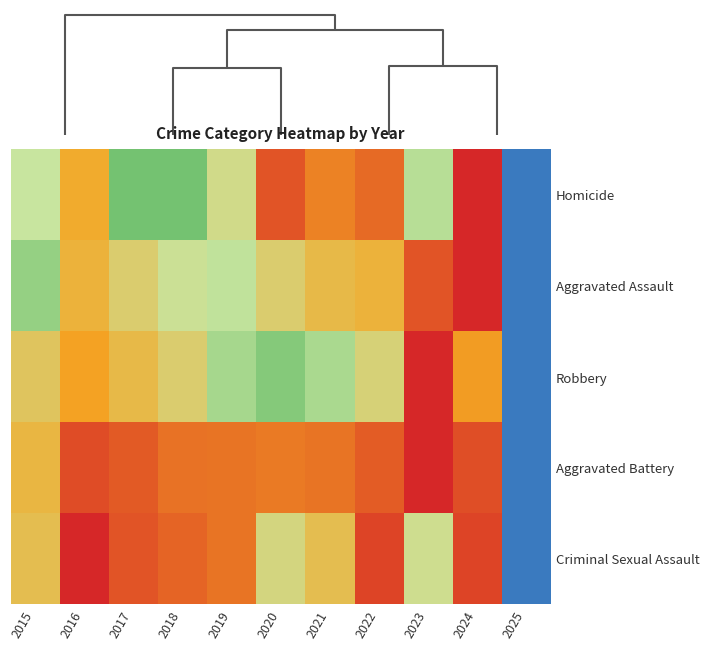

Rank the series by their maximum value, from highest to lowest.

Homicide, Aggravated Assault, Robbery, Aggravated Battery, Criminal Sexual Assault